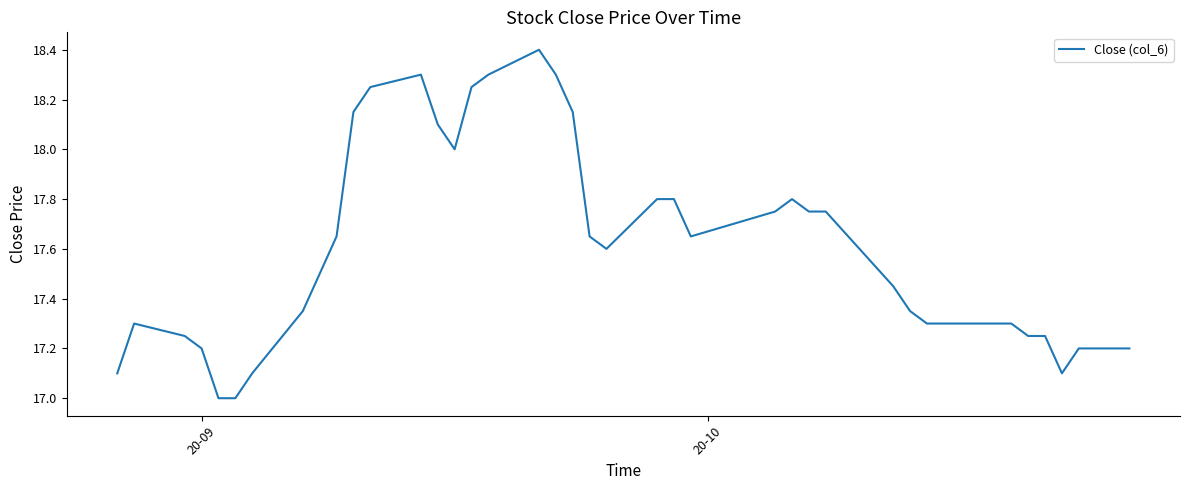

How many lines are shown in the chart?

1